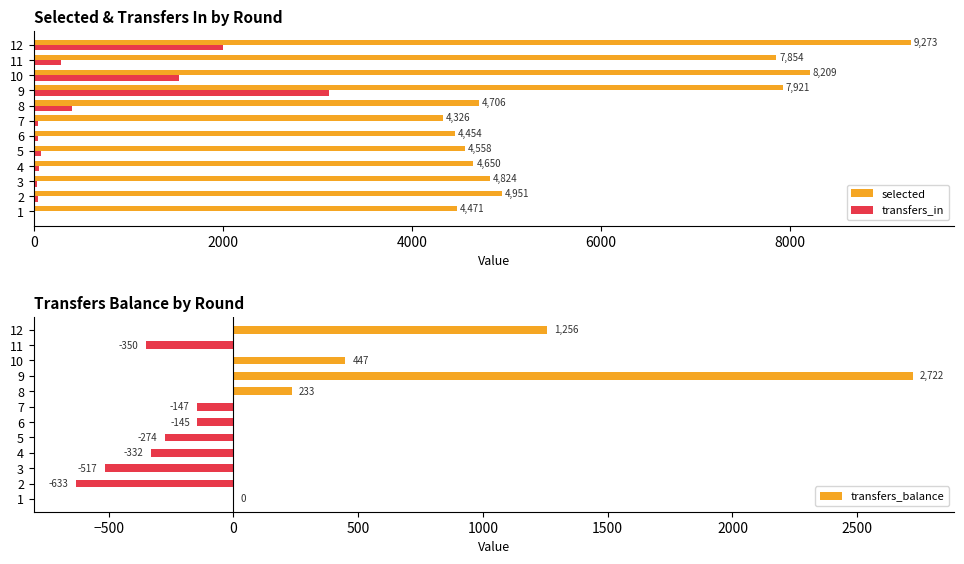

How many data points in transfers_balance are above -145?

5